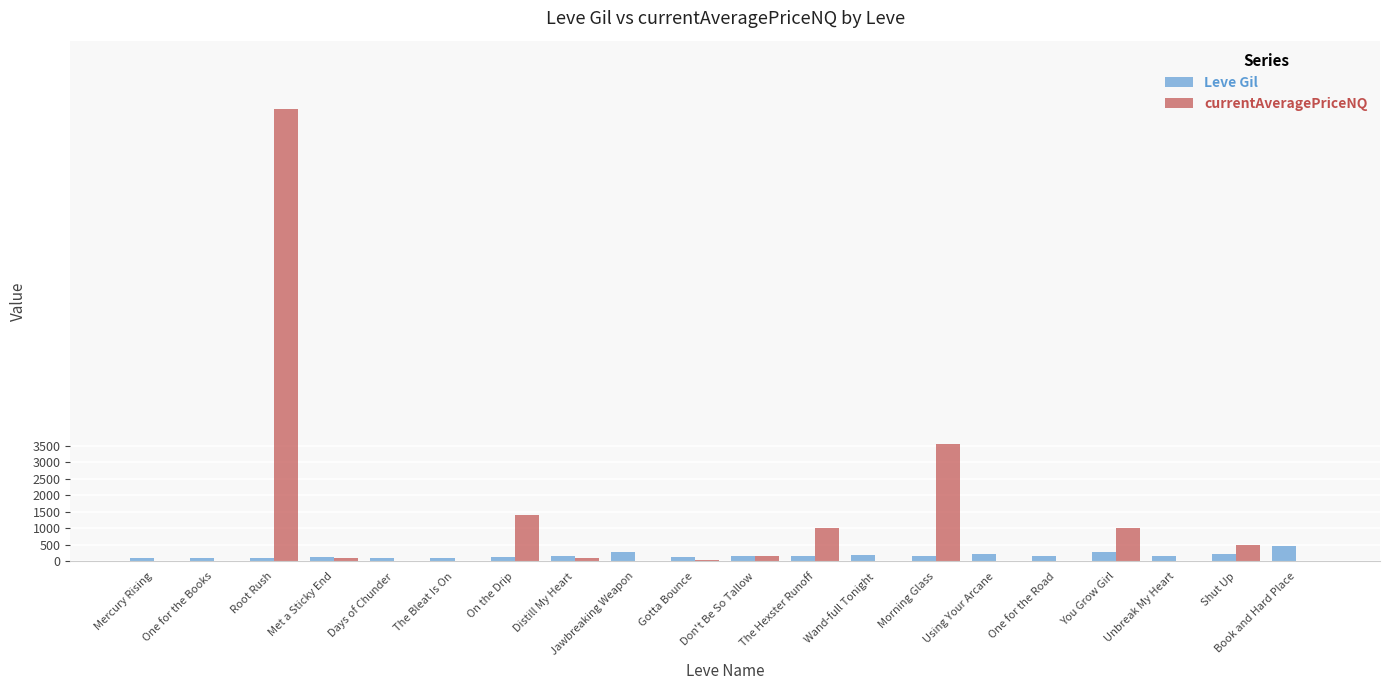

What are all the series names shown in the legend?

Leve Gil, currentAveragePriceNQ